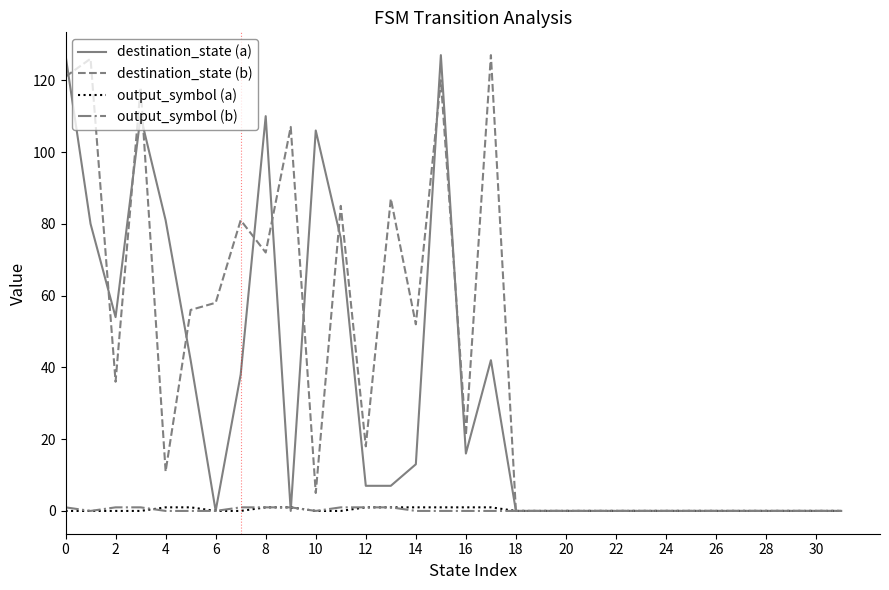

What are all the series names shown in the legend?

destination_state (a), destination_state (b), output_symbol (a), output_symbol (b)